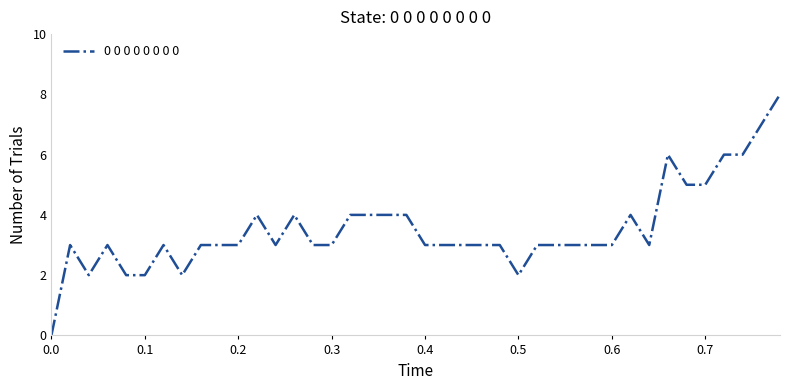

What is the greatest value displayed?

8